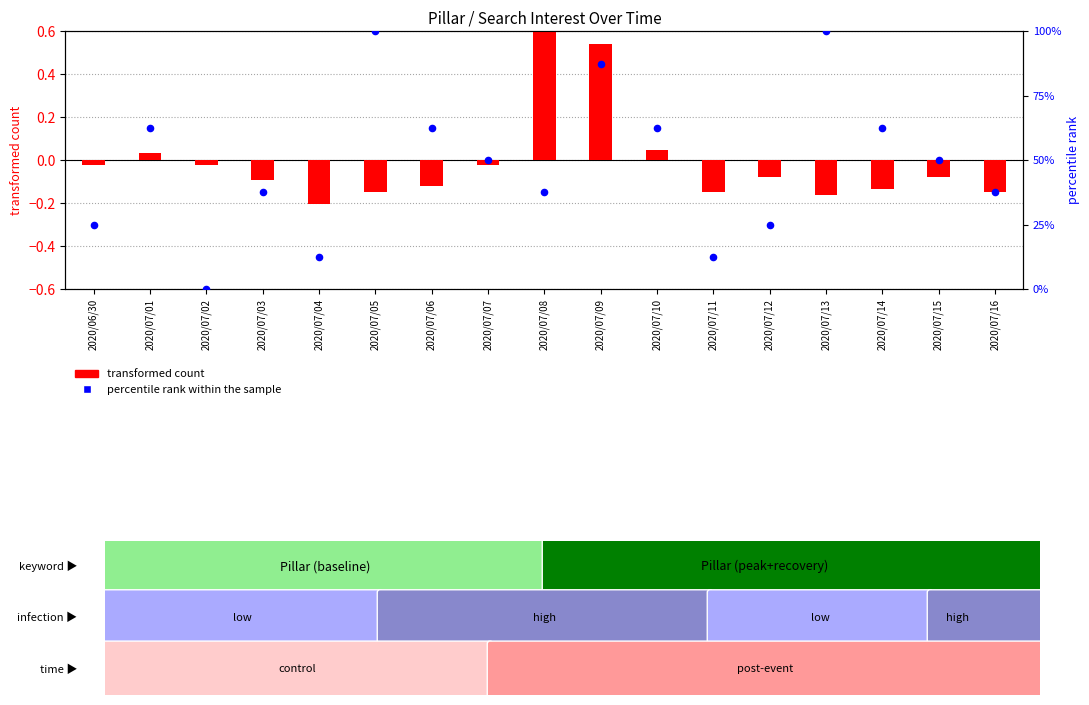

Which series contains the lowest Y value?

transformed count